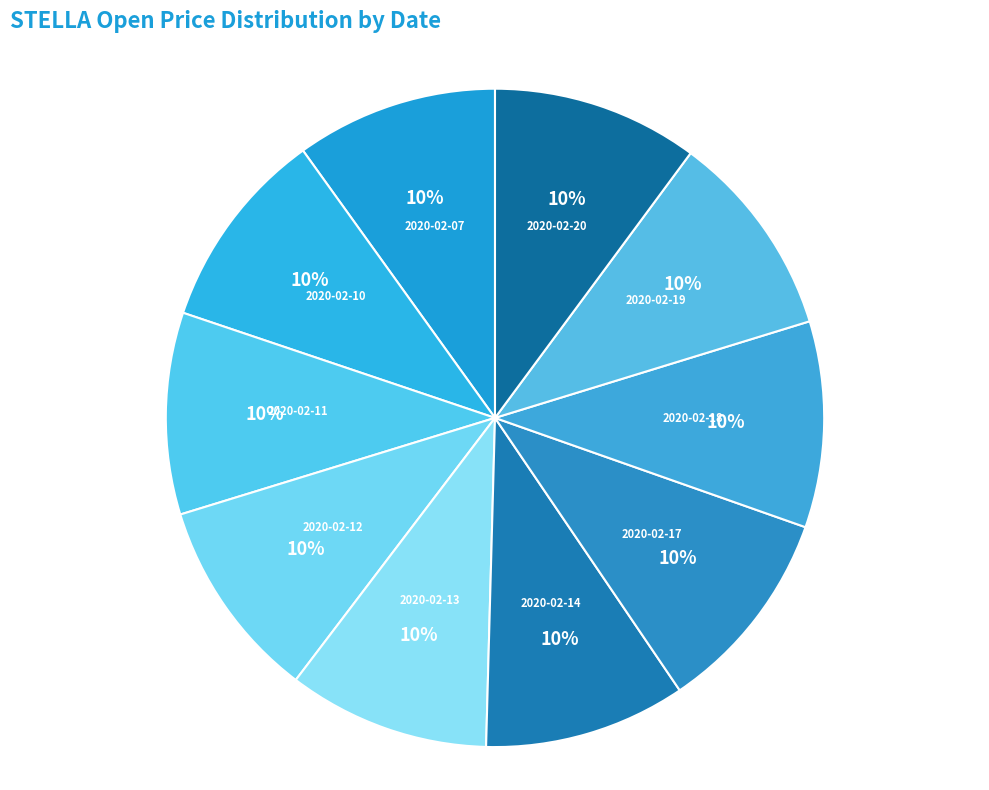

Does 2020-02-12 represent more than half of the total?

No